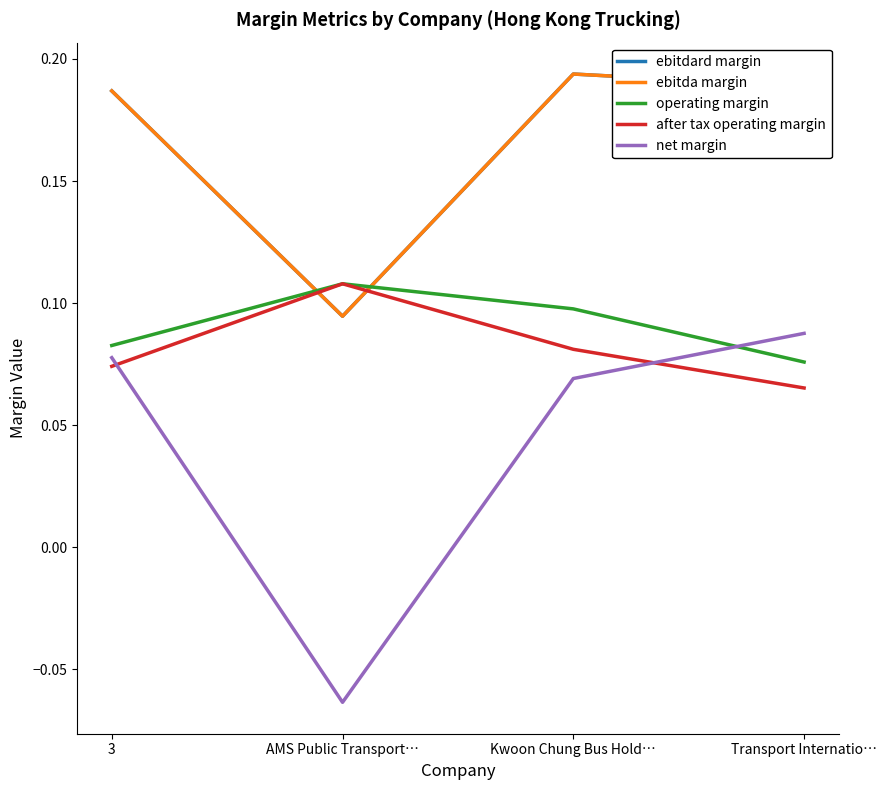

How many ebitda margin values are between 0 and 1?

4